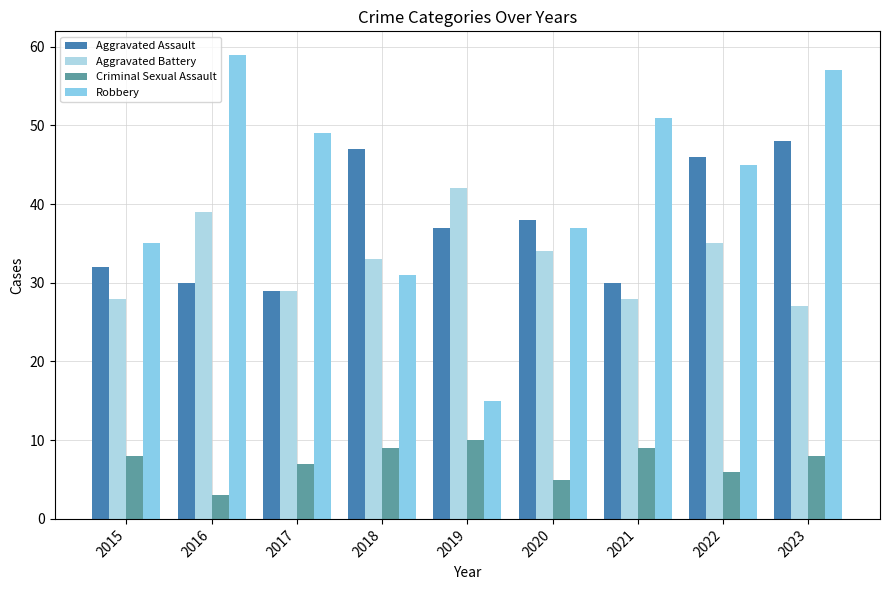

How many groups of bars are there?

9